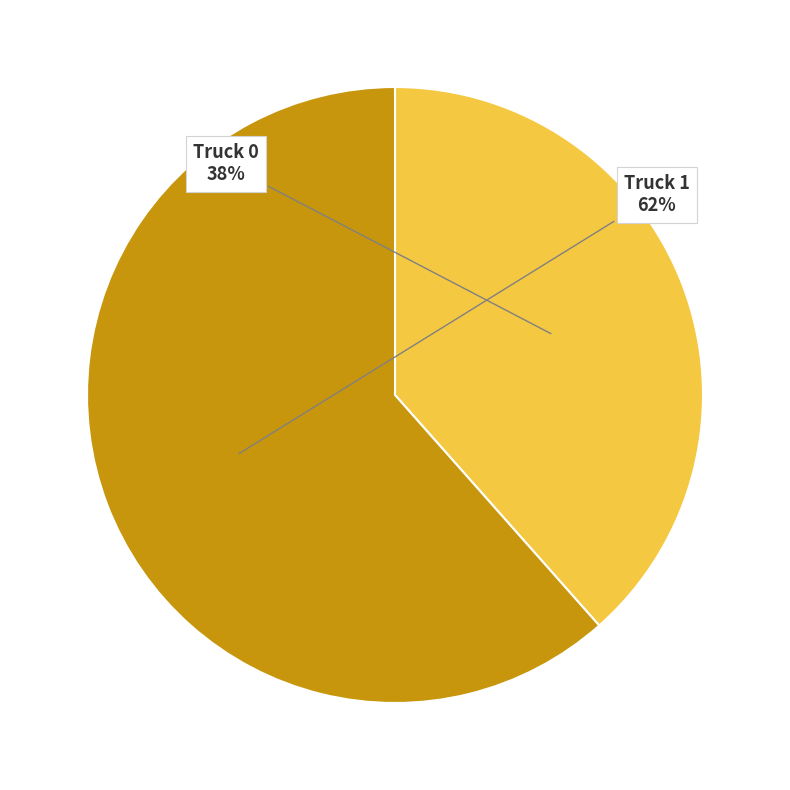

True or false: Truck 1 accounts for 62% of the total.

True